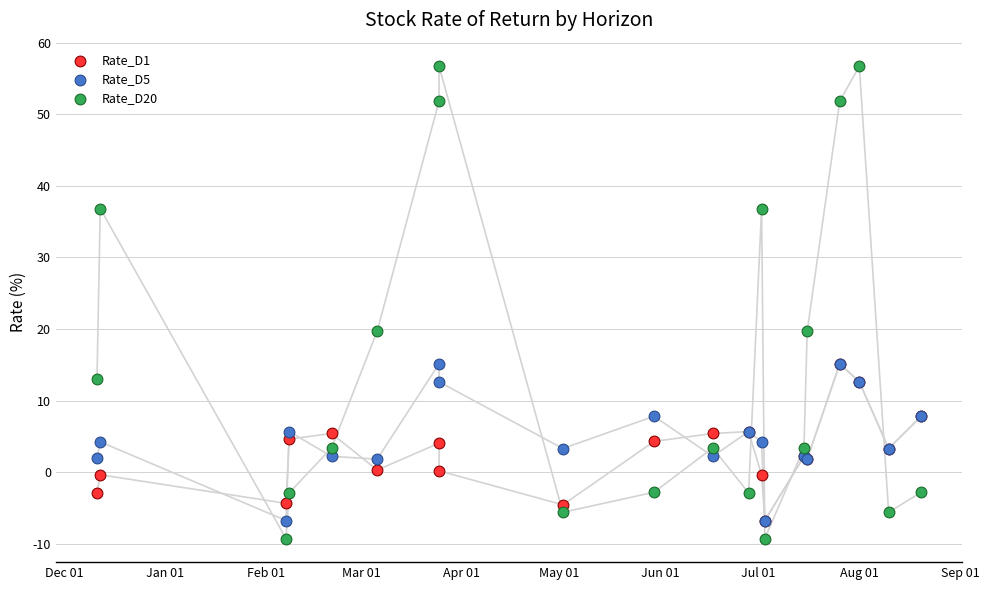

What are all the series names shown in the legend?

Rate_D1, Rate_D5, Rate_D20